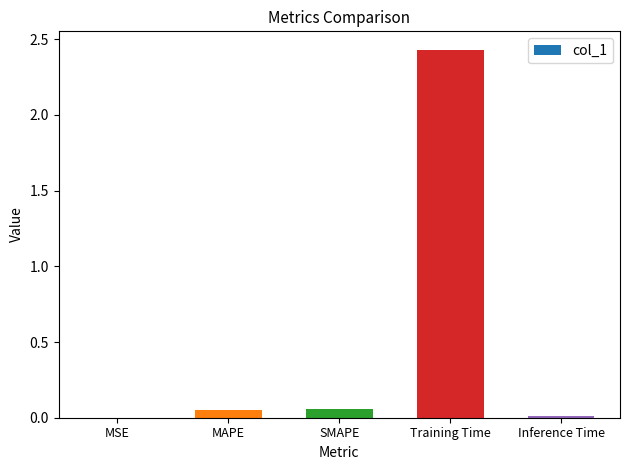

The value at Training Time is 3.2. True or false?

False